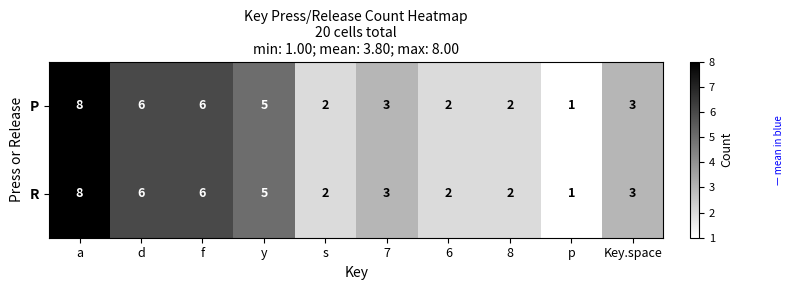

Reading left to right, what are all the values shown in this chart?

P: 8	6	6	5	2	3	2	2	1	3
R: 8	6	6	5	2	3	2	2	1	3